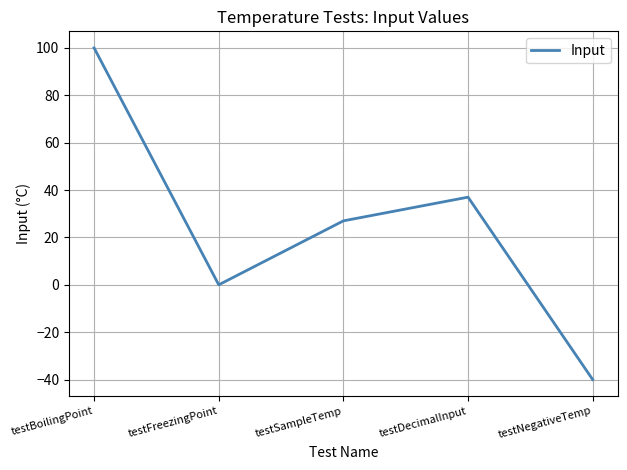

Reading left to right, transcribe all the data shown in this chart.

100	0	27	37	-40